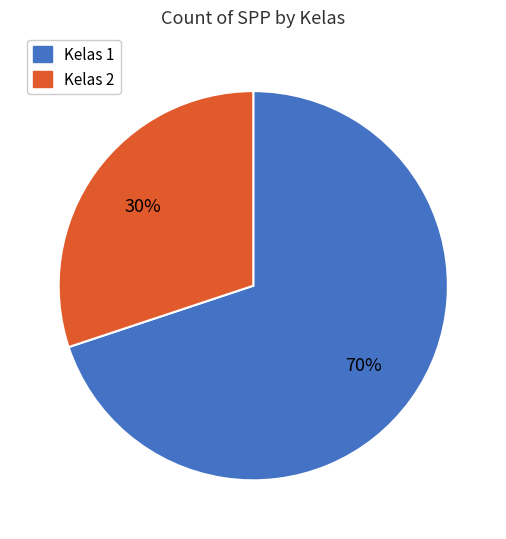

Approximately how many times larger is the value at Kelas 2 compared to Kelas 1?

0.4